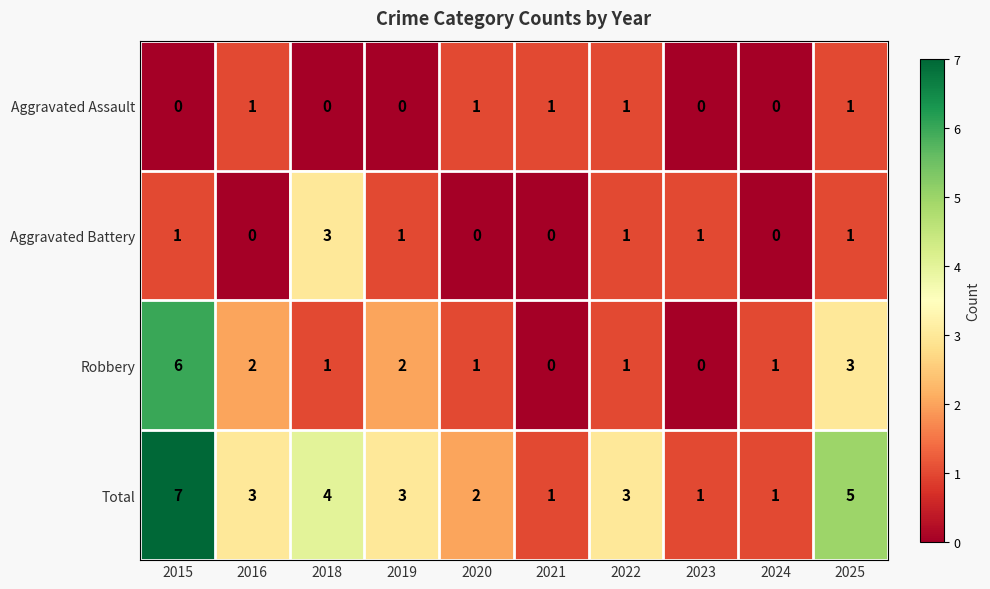

Between 2016 and 2025, which series saw the biggest shift?

Total